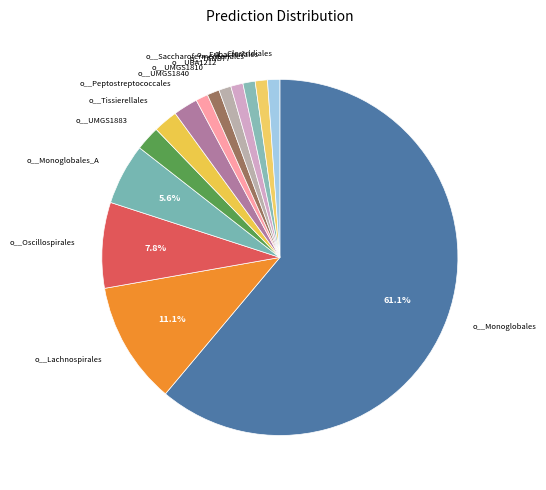

Count the number of slices in the pie.

14